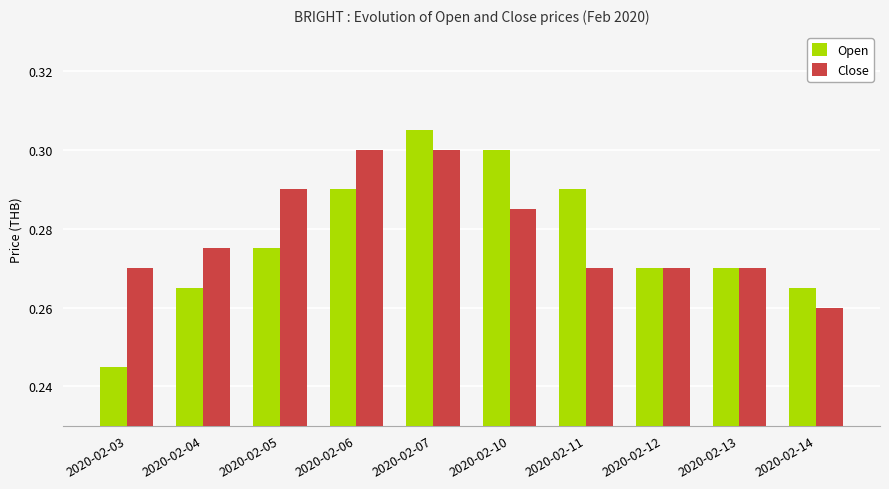

The value of Open at 2020-02-03 is 0.1. True or false?

False